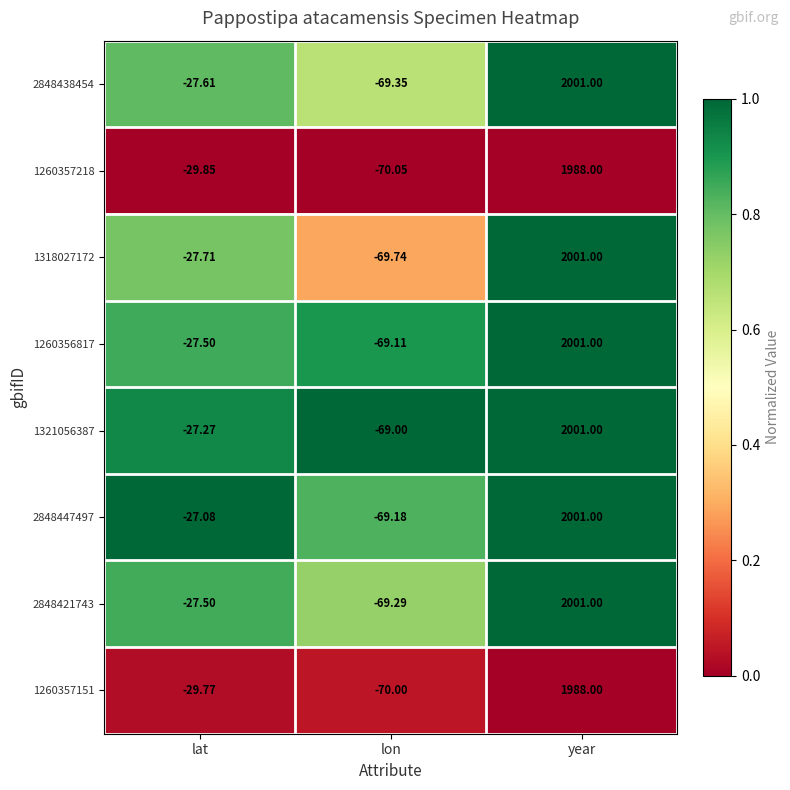

Rank the categories by 2848447497 value from lowest to highest.

lon, lat, year